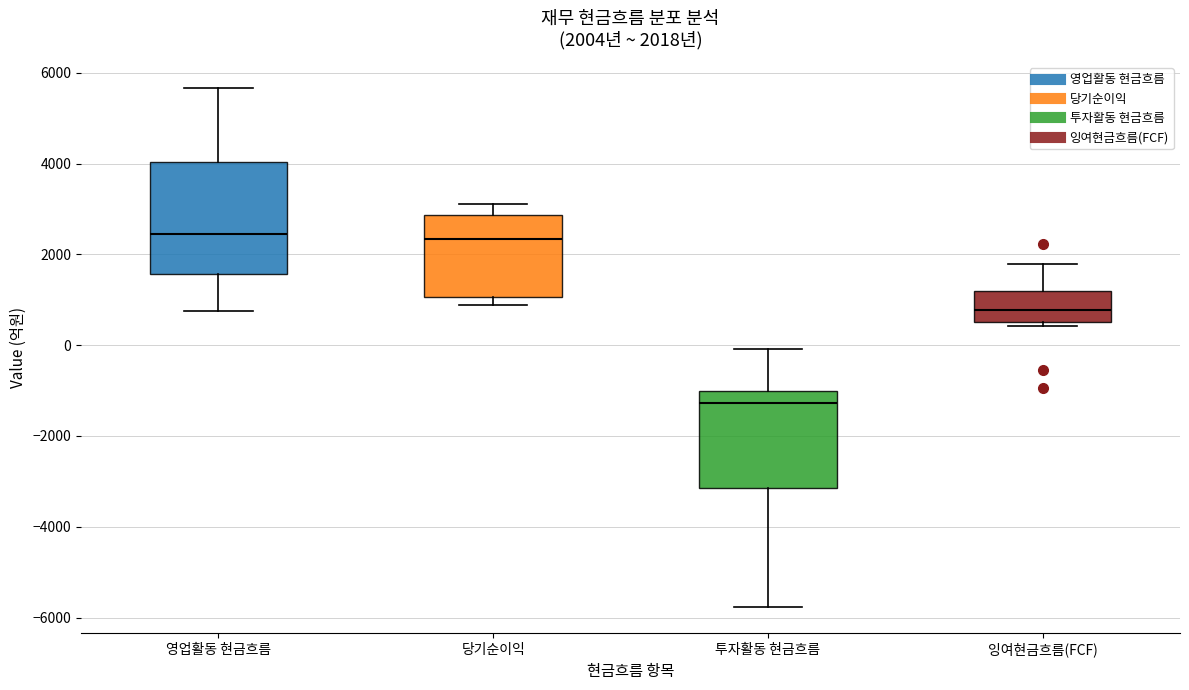

Which box's median line is the lowest?

투자활동 현금흐름